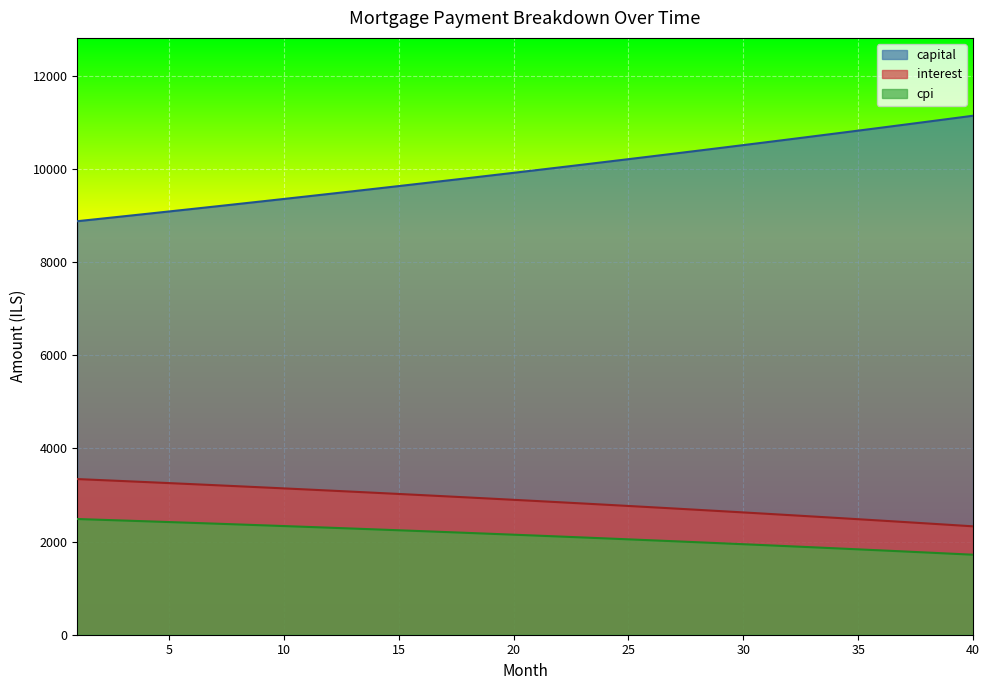

Reading left to right, list all the values displayed in this chart.

interest: 1=3341.7	2=3320.4	3=3298.8	4=3277.0	5=3255.0	6=3232.8	7=3210.4	8=3187.7	9=3164.7	10=3141.6	11=3118.1	12=3094.5	13=3070.6	14=3046.5	15=3022.1	16=2997.4	17=2972.6	18=2947.4	19=2922.0	20=2896.4	21=2870.5	22=2844.3	23=2817.9	24=2791.2	25=2764.3	26=2737.1	27=2709.6	28=2681.9	29=2653.9	30=2625.6	31=2597.0	32=2568.2	33=2539.0	34=2509.7	35=2480.0	36=2450.0	37=2419.8	38=2389.2	39=2358.4	40=2327.3
capital: 1=8878.1	2=8929.9	3=8982.1	4=9034.6	5=9087.4	6=9140.4	7=9193.8	8=9247.5	9=9301.6	10=9355.9	11=9410.6	12=9465.5	13=9520.8	14=9576.4	15=9632.4	16=9688.7	17=9745.3	18=9802.2	19=9859.4	20=9917.0	21=9975.0	22=10033.2	23=10091.9	24=10150.8	25=10210.1	26=10269.7	27=10329.7	28=10390.1	29=10450.8	30=10511.8	31=10573.2	32=10635.0	33=10697.1	34=10759.6	35=10822.5	36=10885.7	37=10949.3	38=11013.2	39=11077.6	40=11142.3
cpi: 1=2484.1	2=2467.9	3=2451.7	4=2435.2	5=2418.6	6=2401.8	7=2384.8	8=2367.6	9=2350.3	10=2332.8	11=2315.1	12=2297.2	13=2279.1	14=2260.9	15=2242.5	16=2223.9	17=2205.1	18=2186.1	19=2166.9	20=2147.5	21=2127.9	22=2108.2	23=2088.2	24=2068.1	25=2047.7	26=2027.1	27=2006.4	28=1985.4	29=1964.3	30=1942.9	31=1921.3	32=1899.5	33=1877.5	34=1855.3	35=1832.9	36=1810.3	37=1787.4	38=1764.4	39=1741.1	40=1717.6